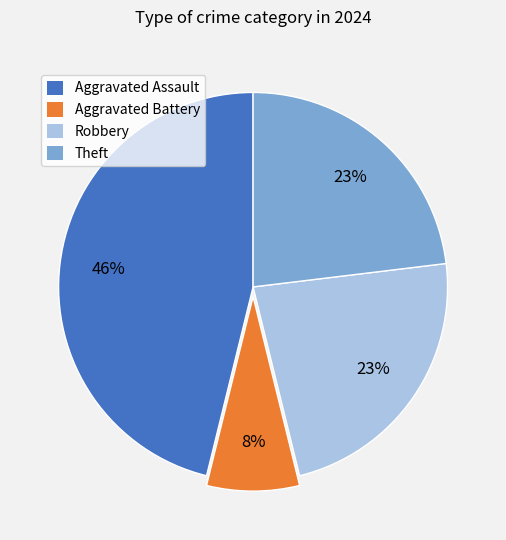

Which category has the smallest portion of the pie?

Aggravated Battery